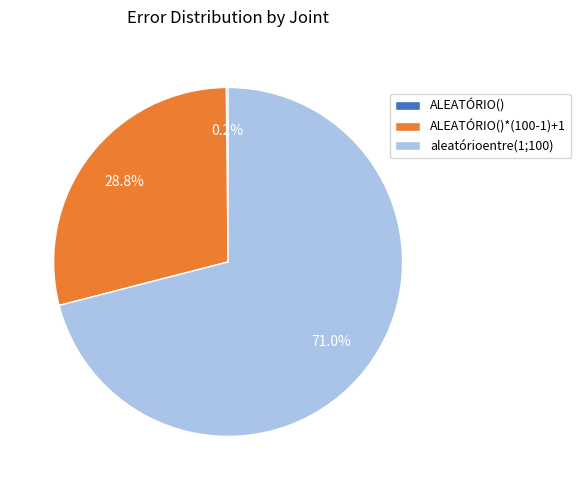

Is there any slice that represents more than half of the pie?

Yes